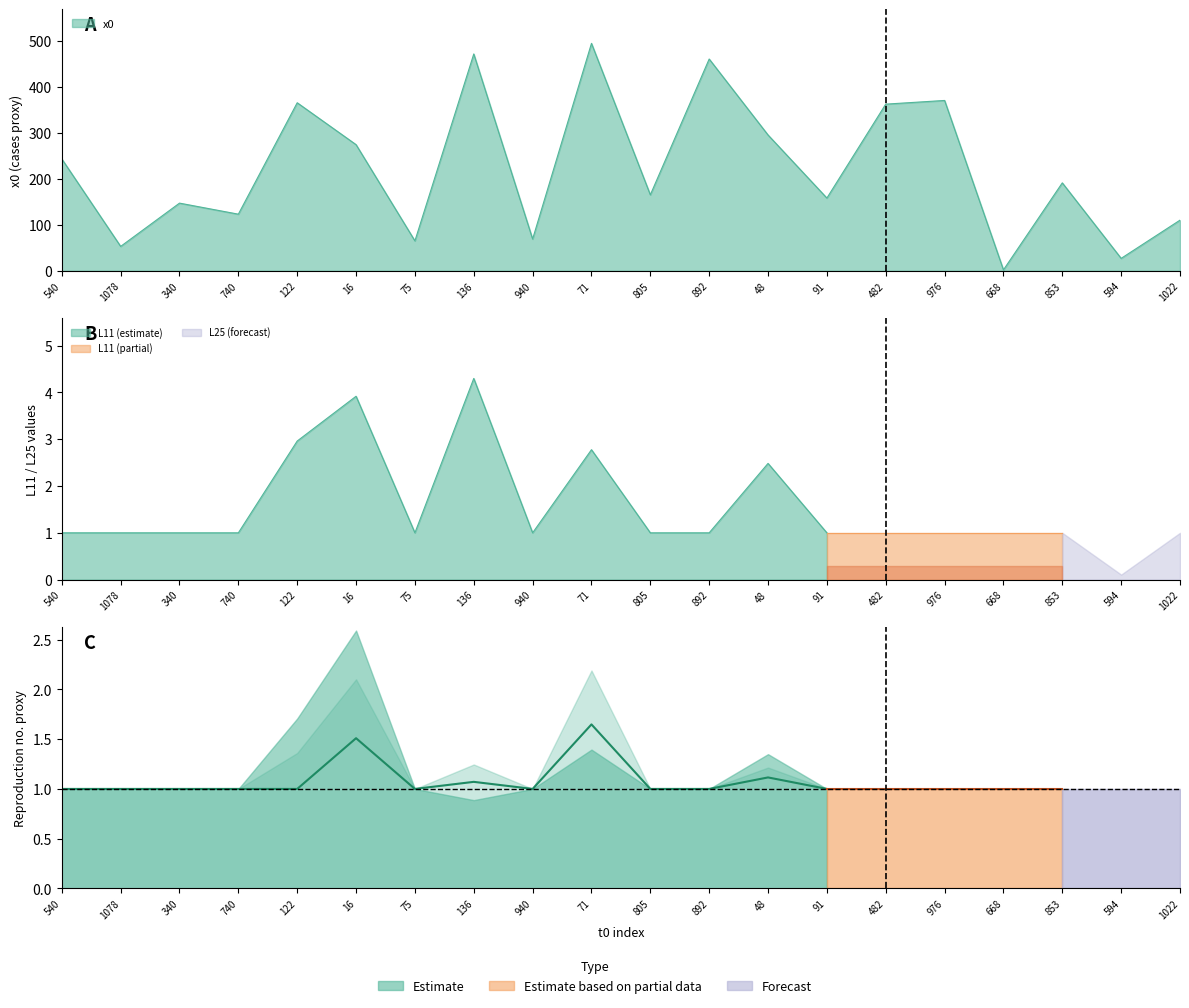

The value at 540 is 0.6. True or false?

False